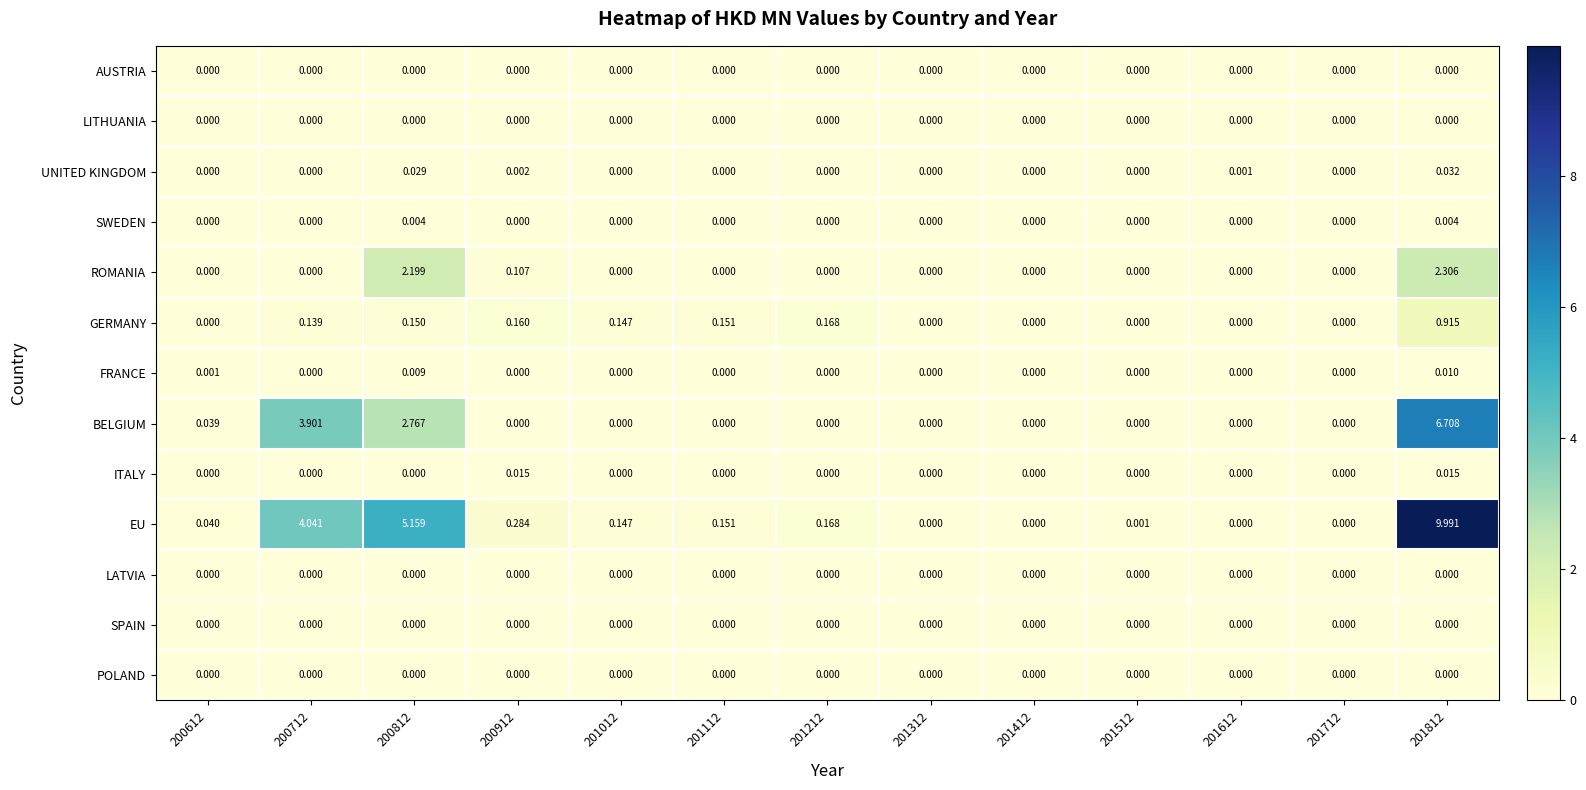

Which series has the widest spread of values?

EU